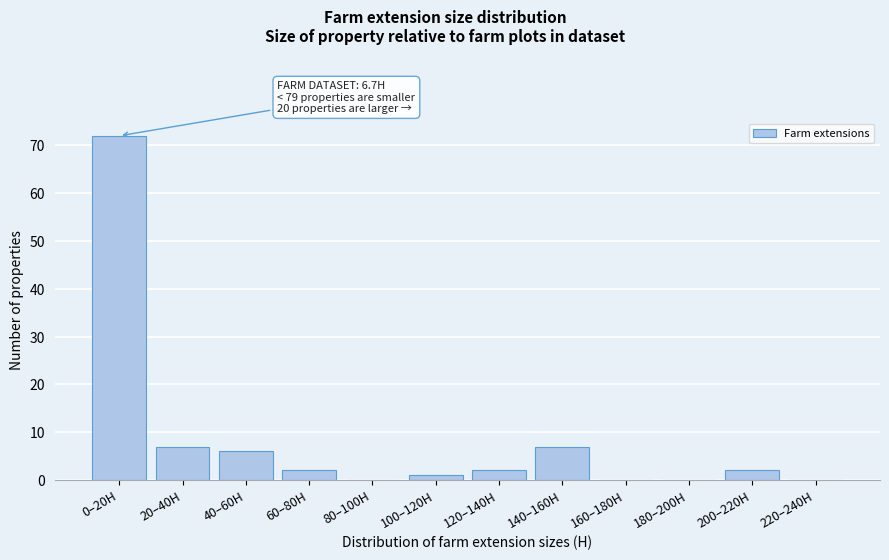

Reading left to right, what are all the values shown in this chart?

0–20H=72	20–40H=7	40–60H=6	60–80H=2	80–100H=0	100–120H=1	120–140H=2	140–160H=7	160–180H=0	180–200H=0	200–220H=2	220–240H=0